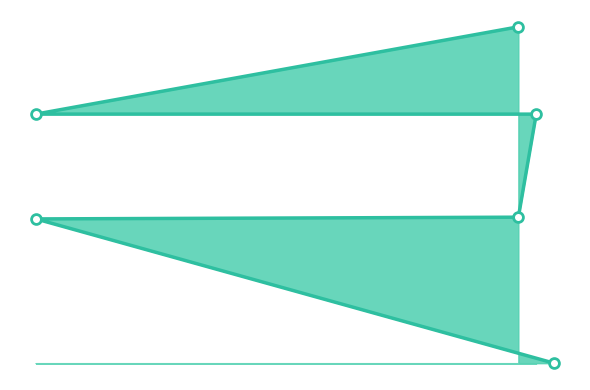

Approximately how many times larger is the value at 30 compared to 30?

0.7